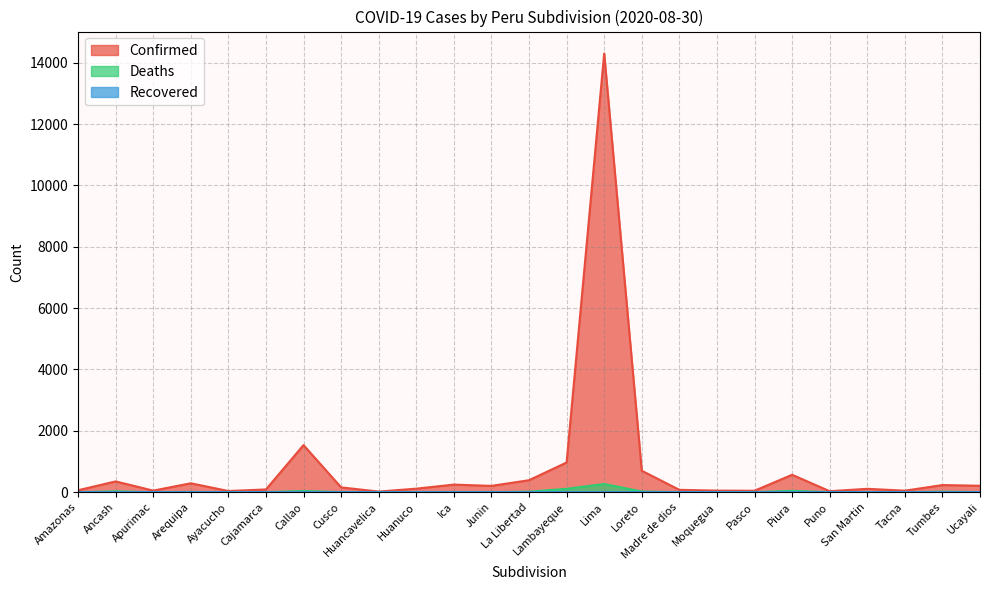

How many distinct data groups are displayed?

3